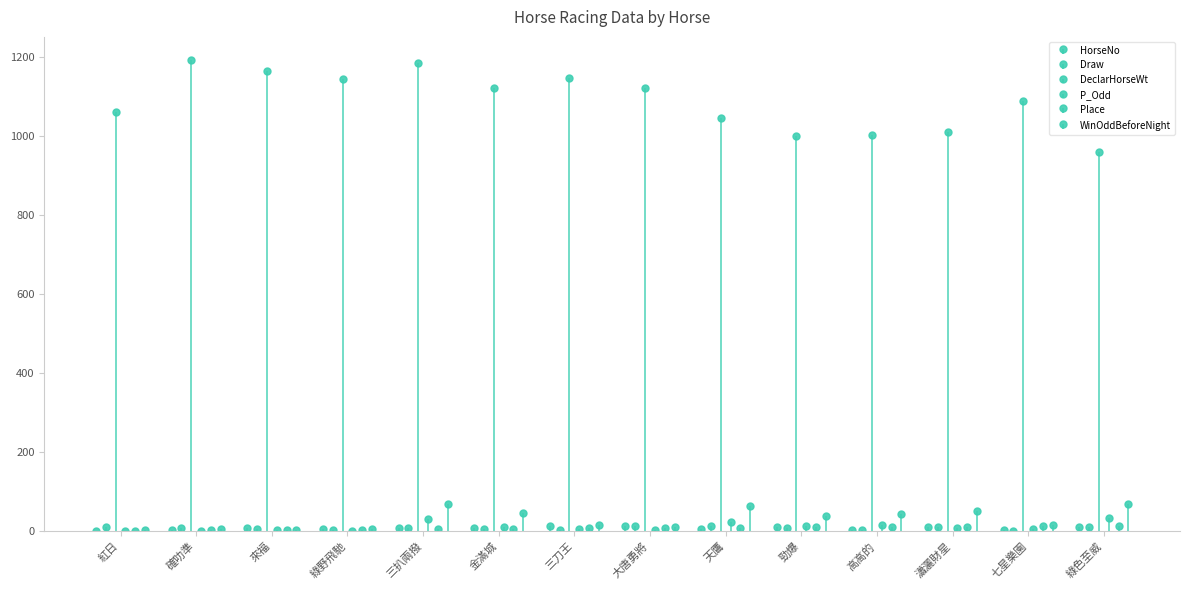

How many bars are there in total?

84